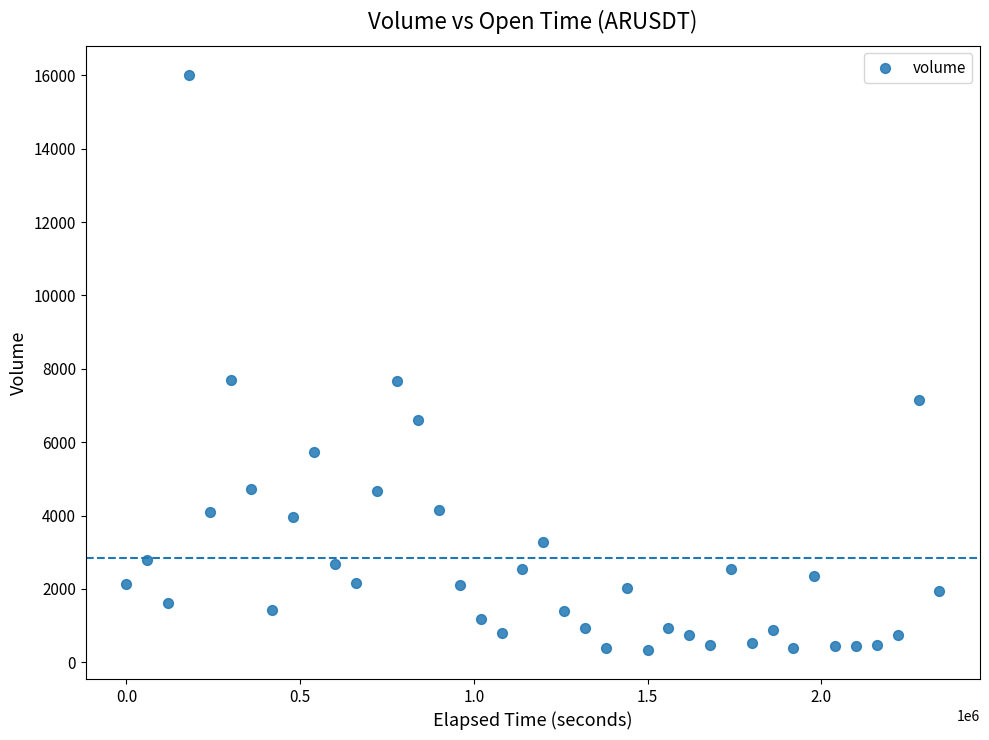

What is the range of X values (max minus min)?

2340000.0